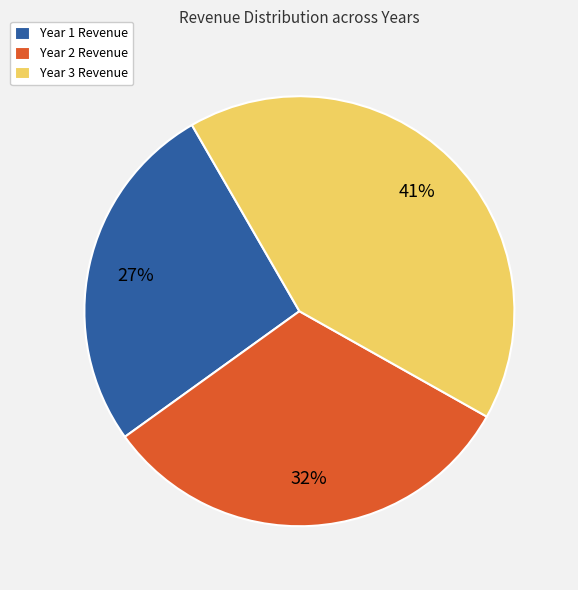

To the nearest percent, what portion does Year 2 Revenue represent?

32%